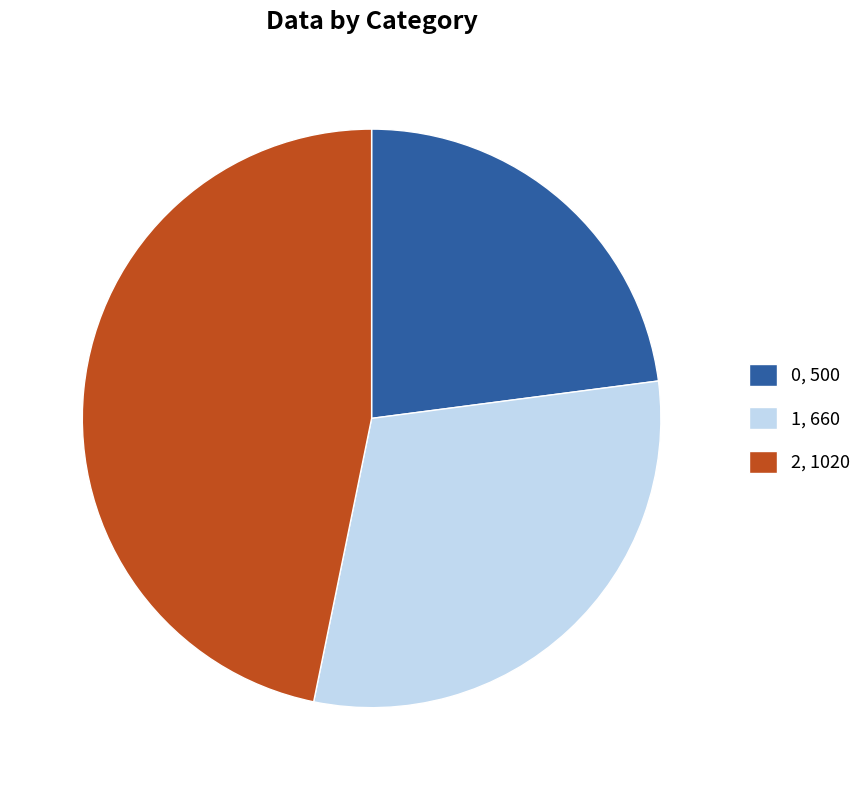

Does 0 account for over 50% of the chart?

No